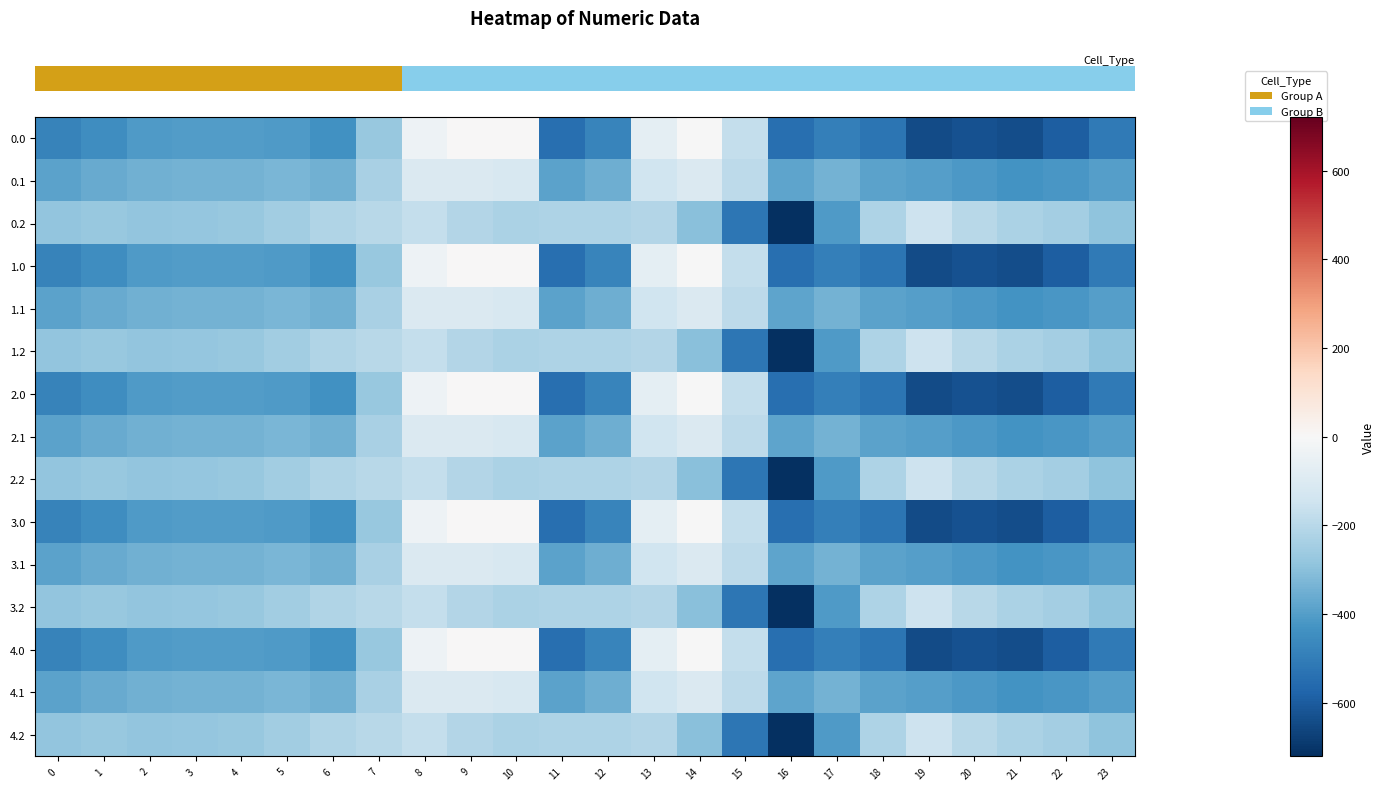

Which label corresponds to the largest value in the chart?

9